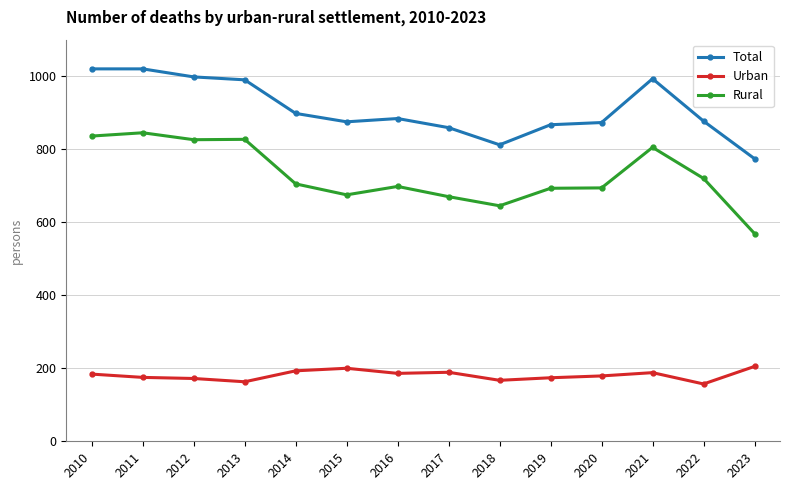

At 2023, list the series in order from largest to smallest.

Total, Rural, Urban